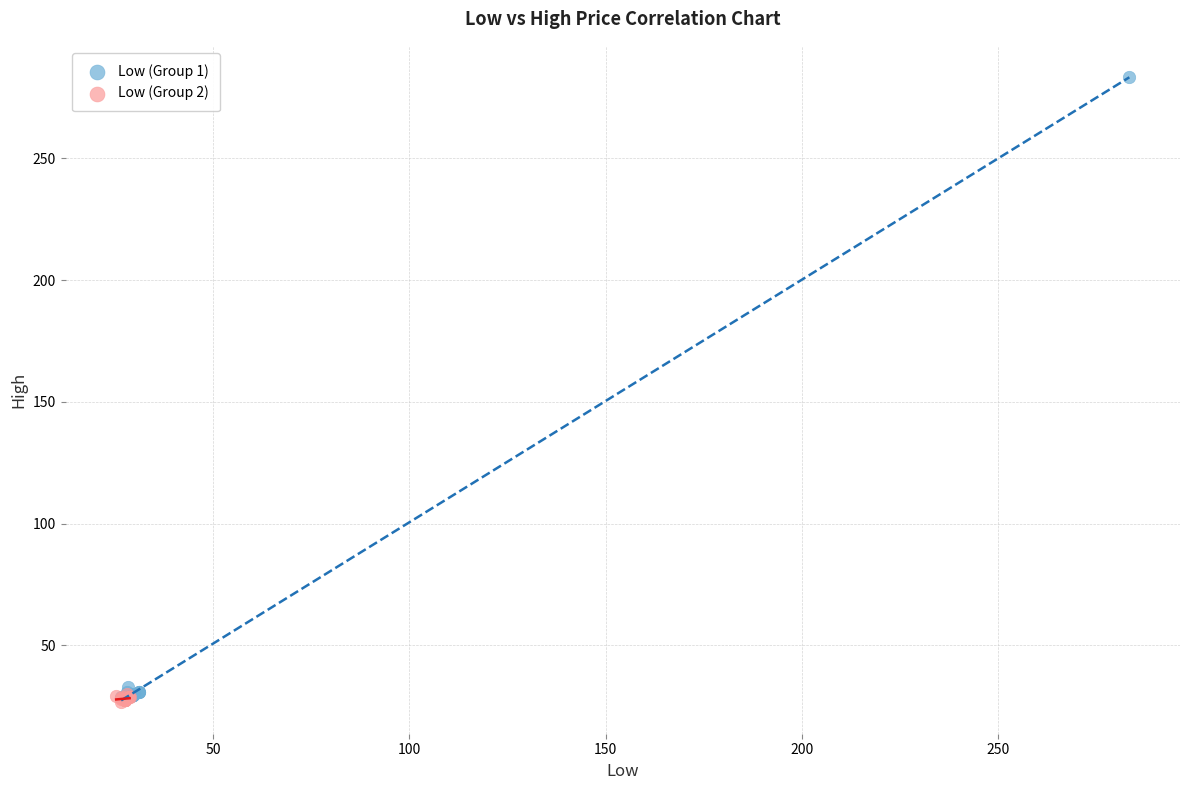

Which series contains the highest Y value?

Low (Group 1)